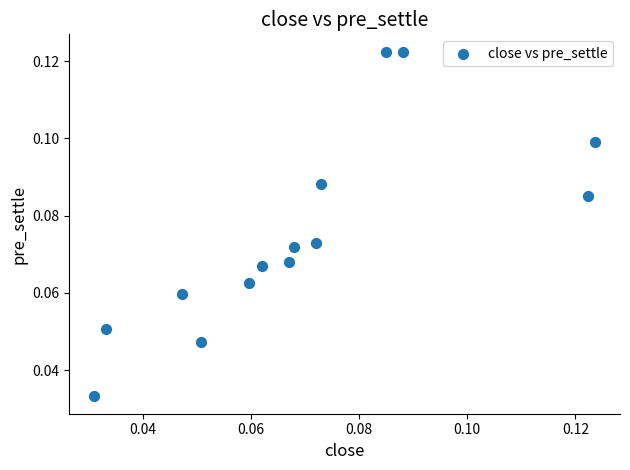

How many data points are displayed?

14